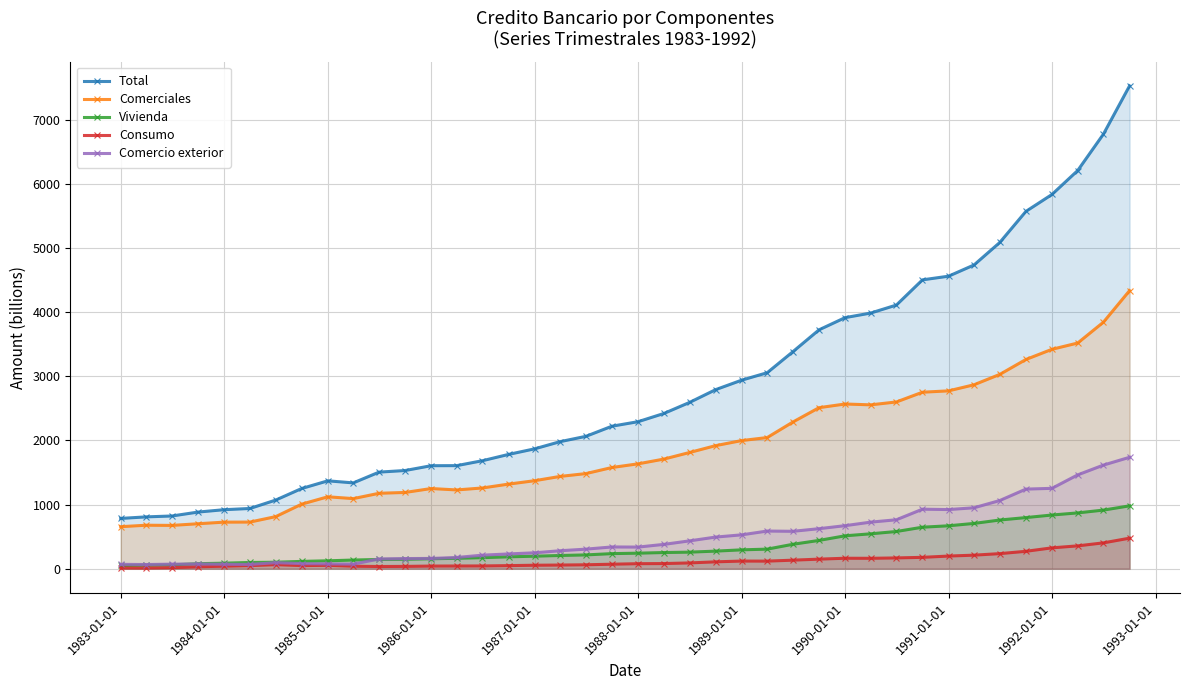

True or false: Comerciales and Vivienda cross at least once.

False